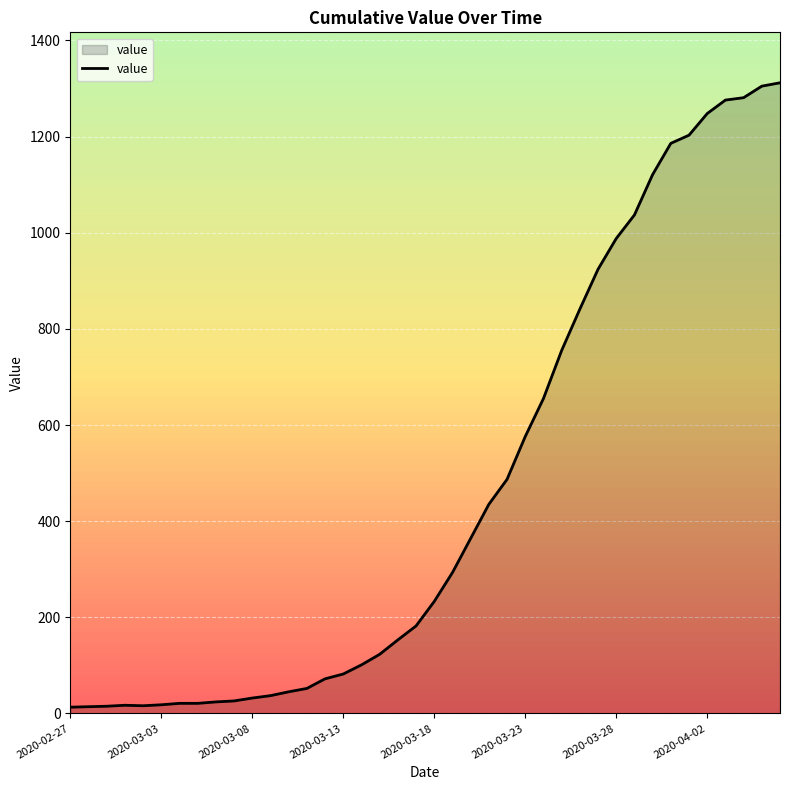

What is the greatest value displayed?

1312